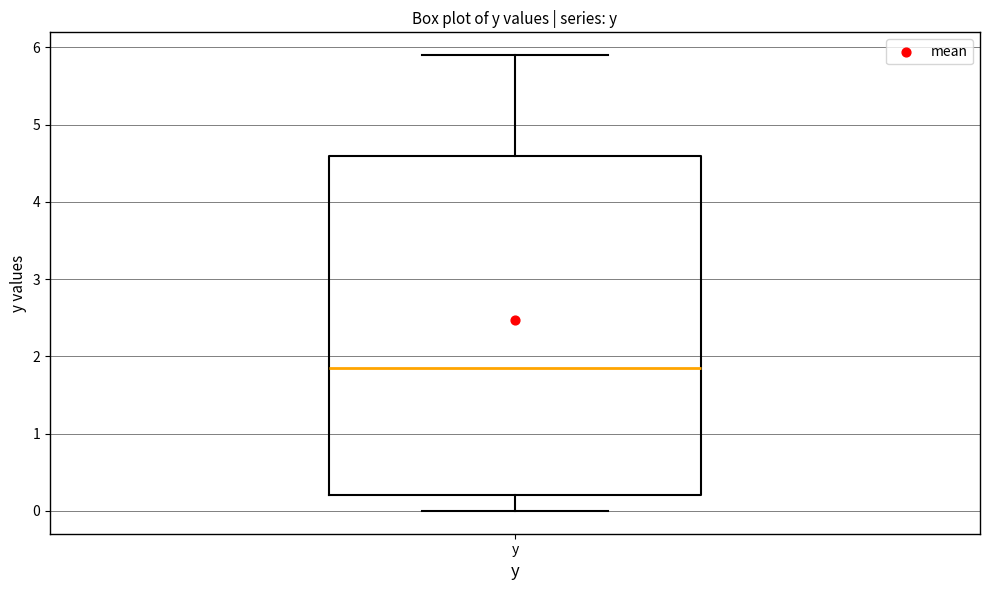

Where does the lower whisker of the box for y end on the y-axis? The values are not printed on the chart, so give them approximately, as read against the axis.

0.0